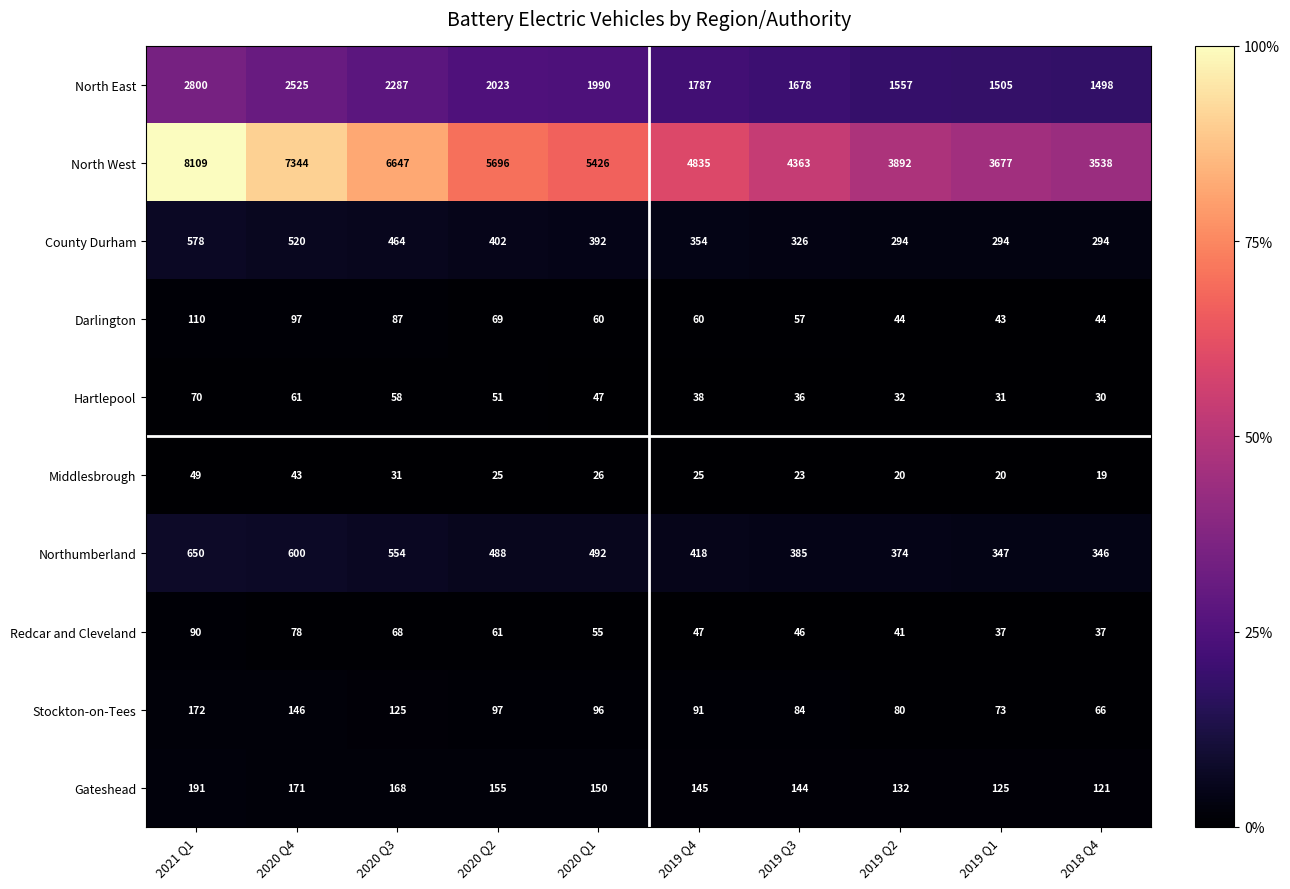

Which series has the largest total across all categories?

North West